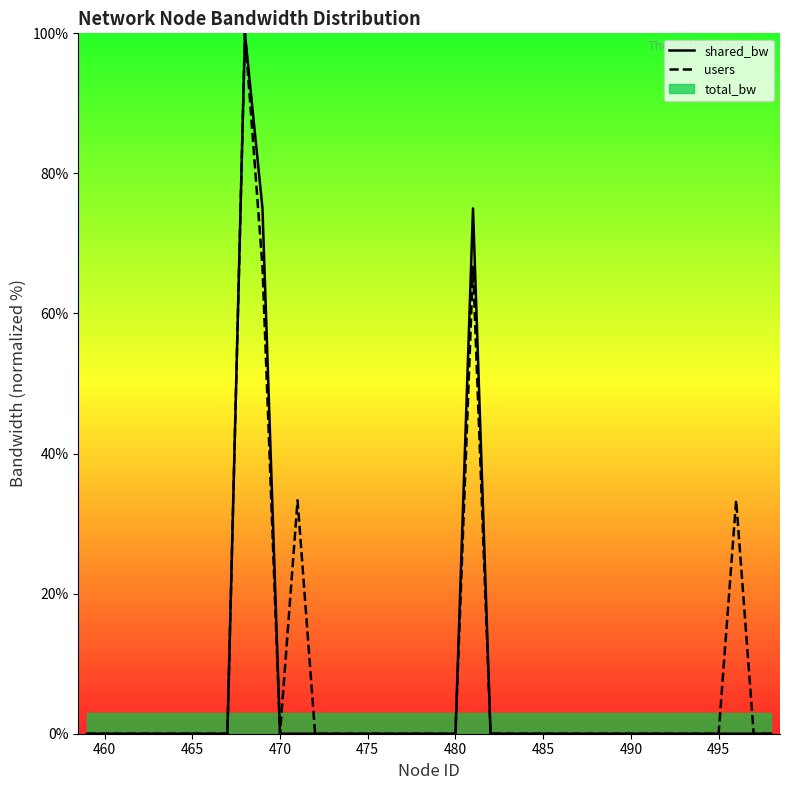

Is it true that users equals -59.6 at 460?

False